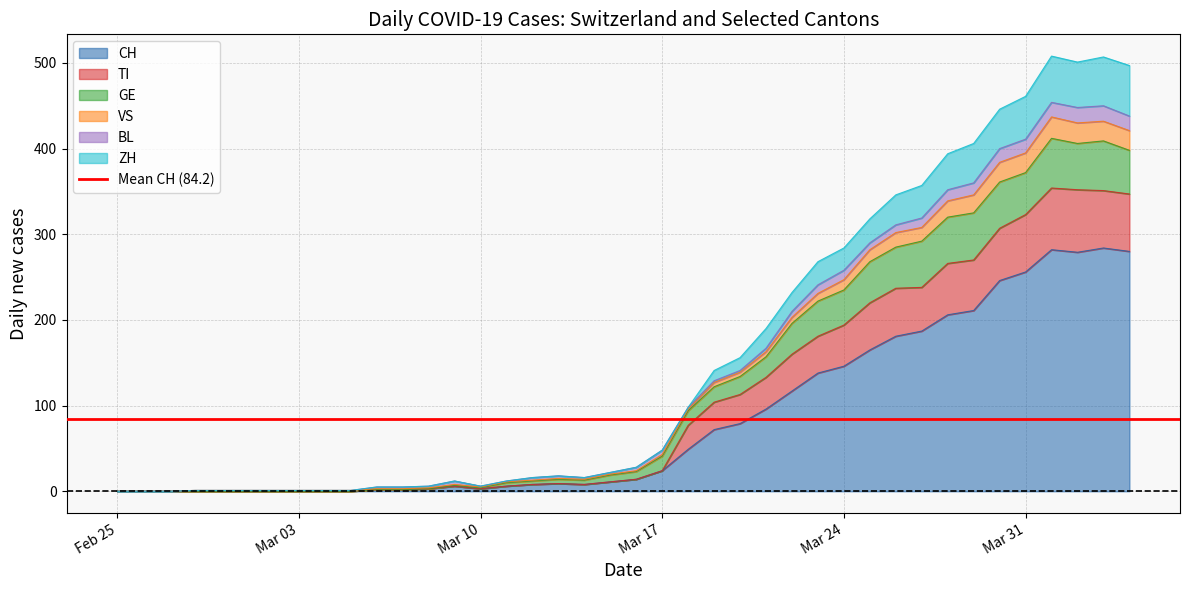

At how many categories does at least one series exceed 55?

18